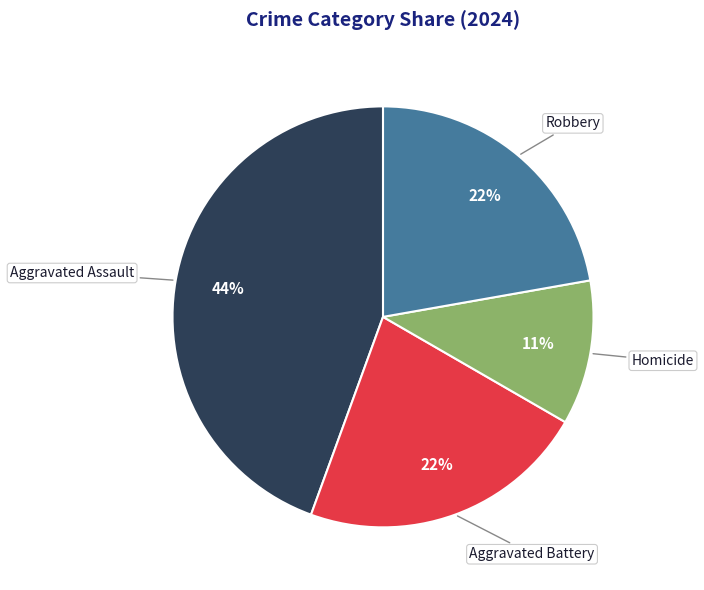

To the nearest percent, what is the difference between the largest and smallest slice percentages?

33%